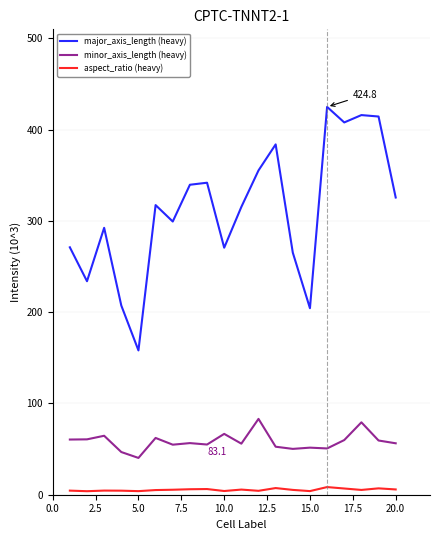

What is the maximum value for major_axis_length (heavy)?

424.8